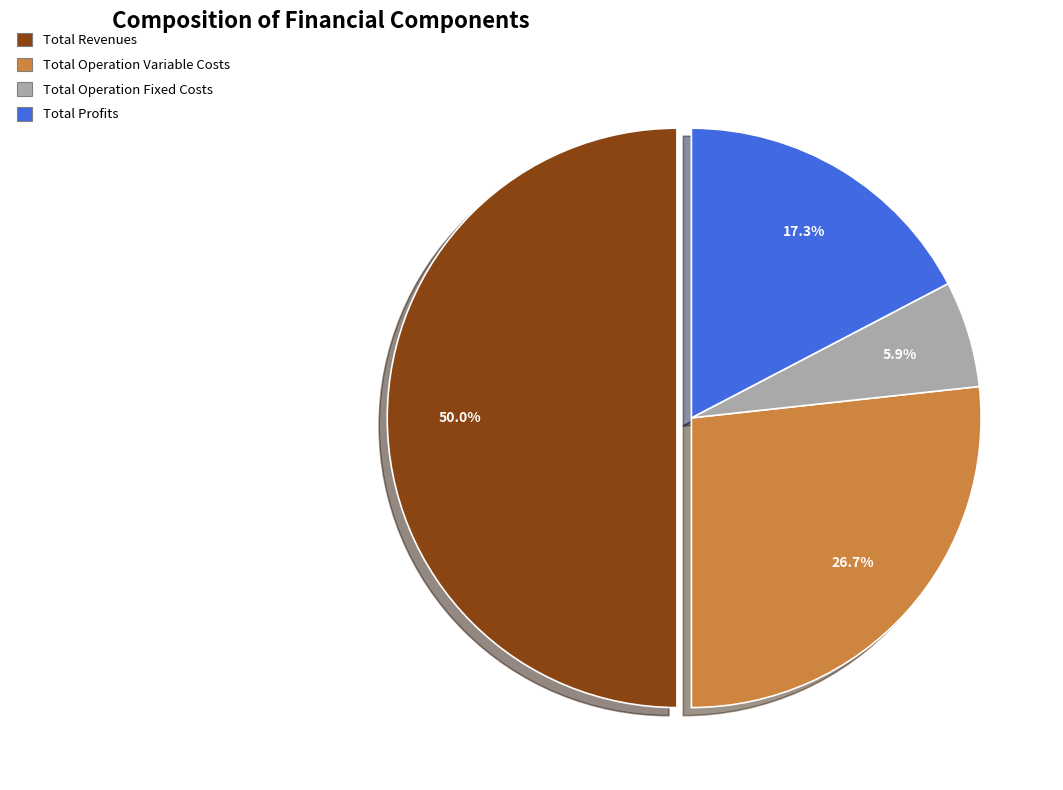

Does Total Operation Variable Costs represent more than half of the total?

No